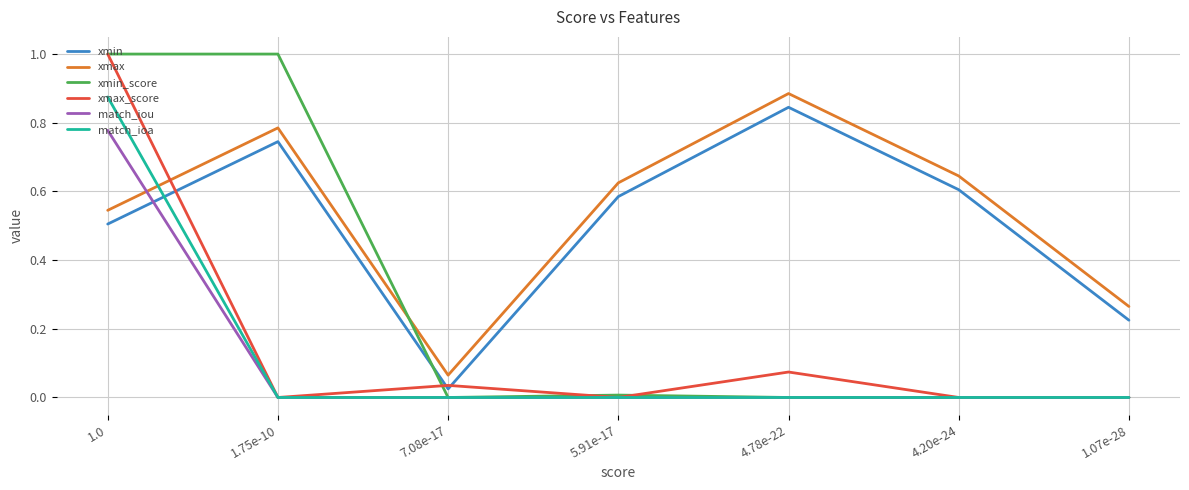

How many lines are shown in the chart?

6